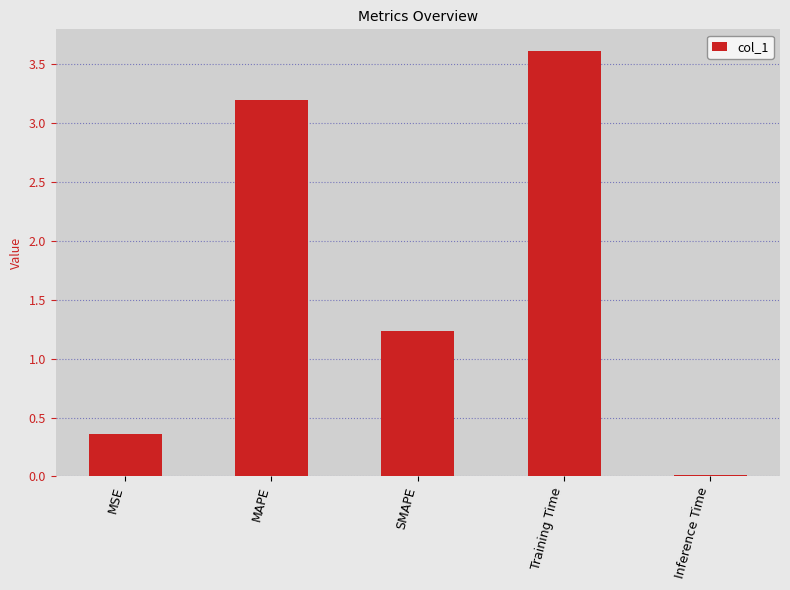

Rank the categories by value from lowest to highest.

Inference Time, MSE, SMAPE, MAPE, Training Time